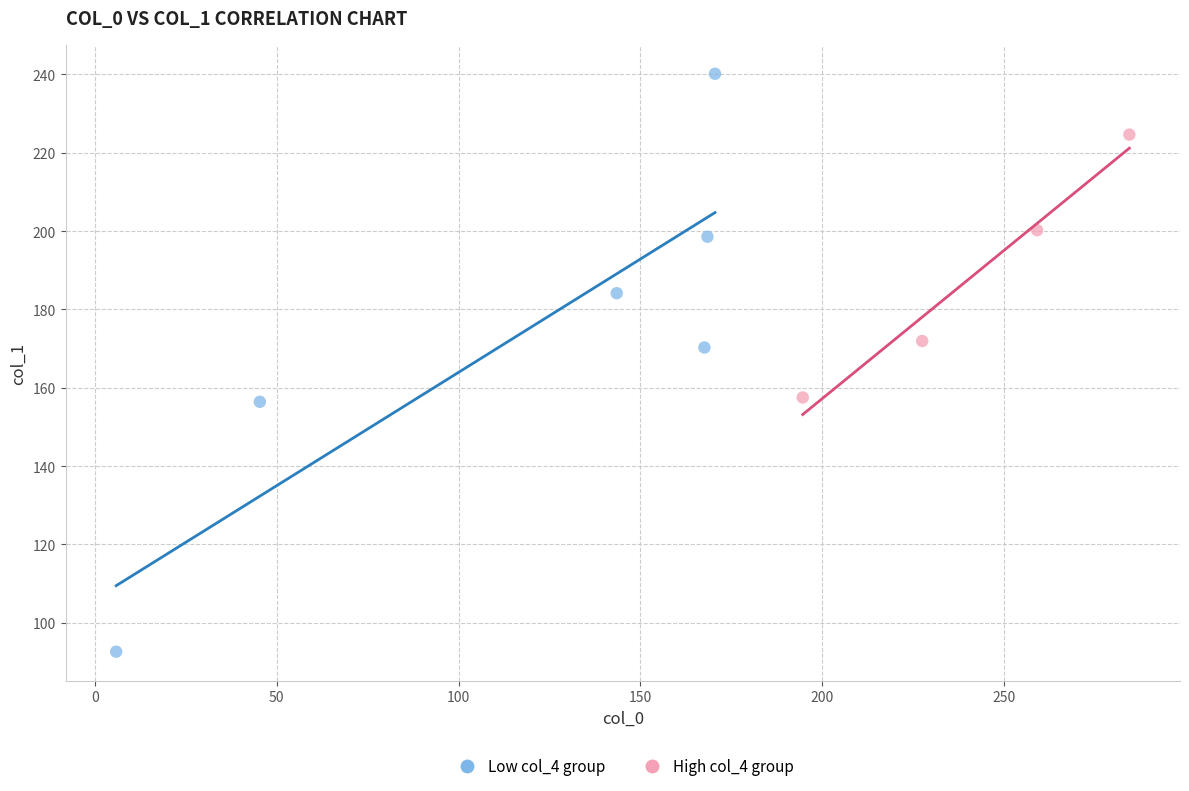

Which series contains the highest Y value?

Low col_4 group